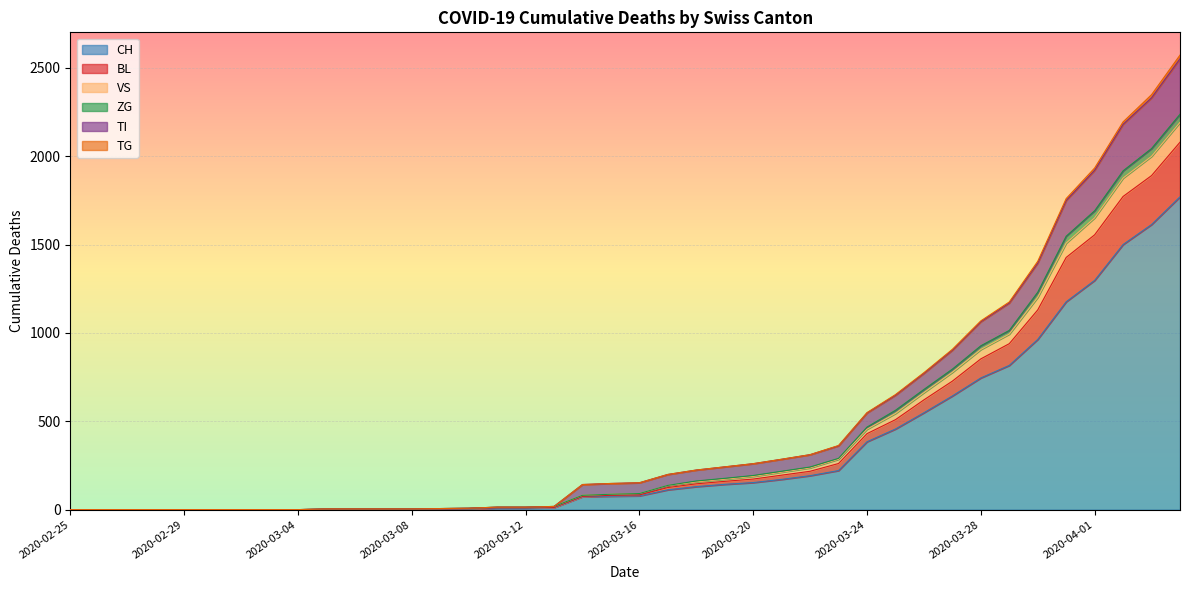

What is the maximum value for CH?

1770